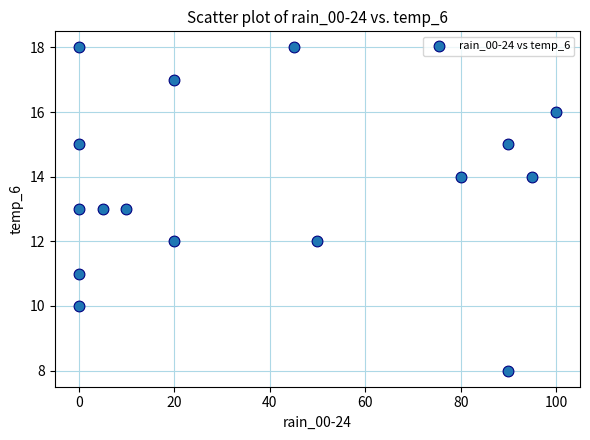

What is the range of X values (max minus min)?

100